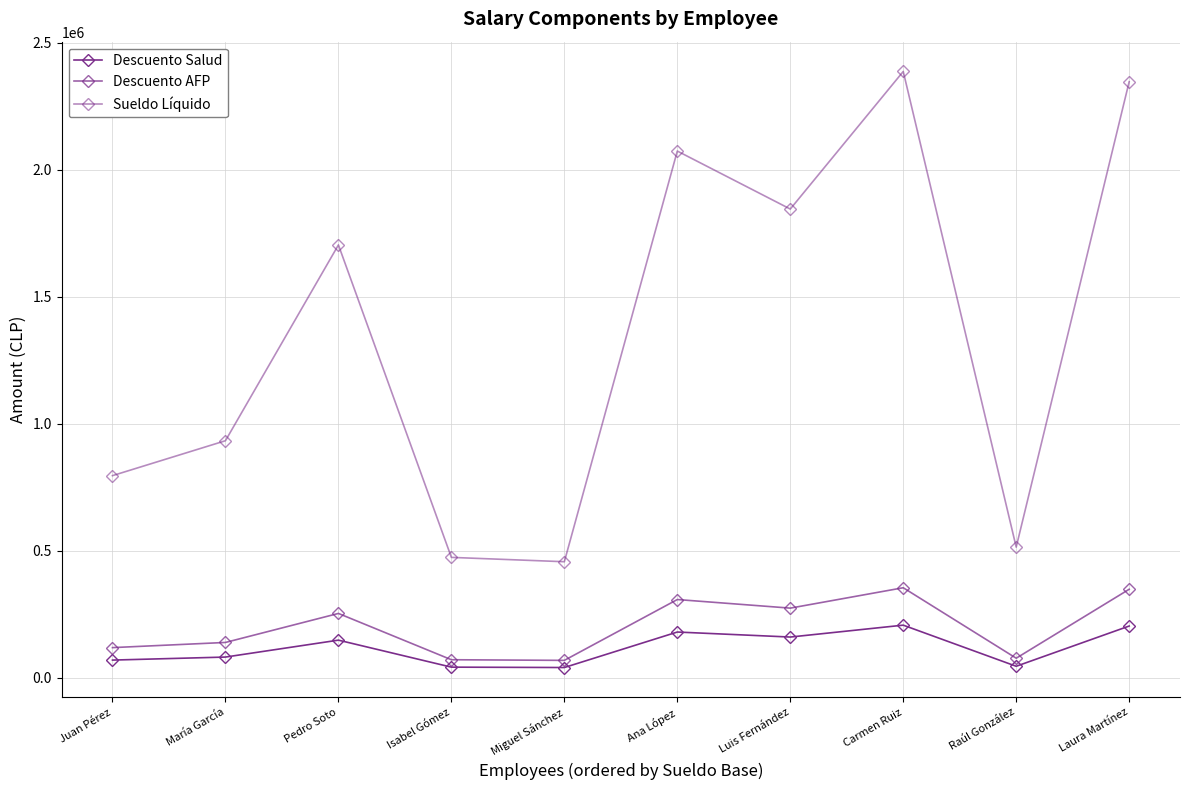

Does the chart have visible grid lines?

Yes